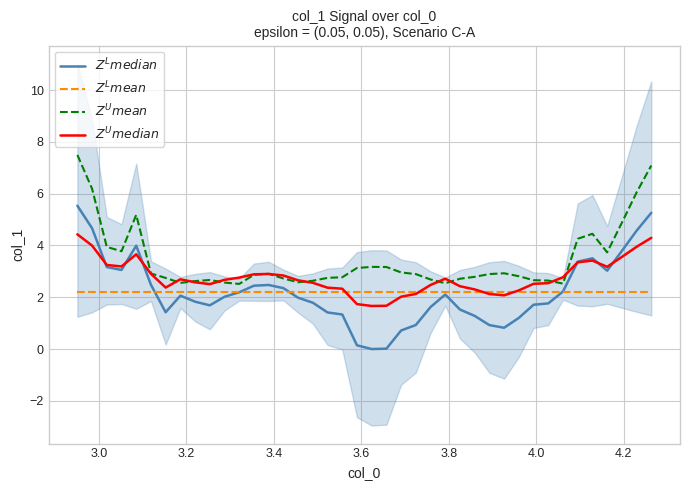

What is the difference between the maximum and second lowest values in the $Z^U mean$ series?

5.0